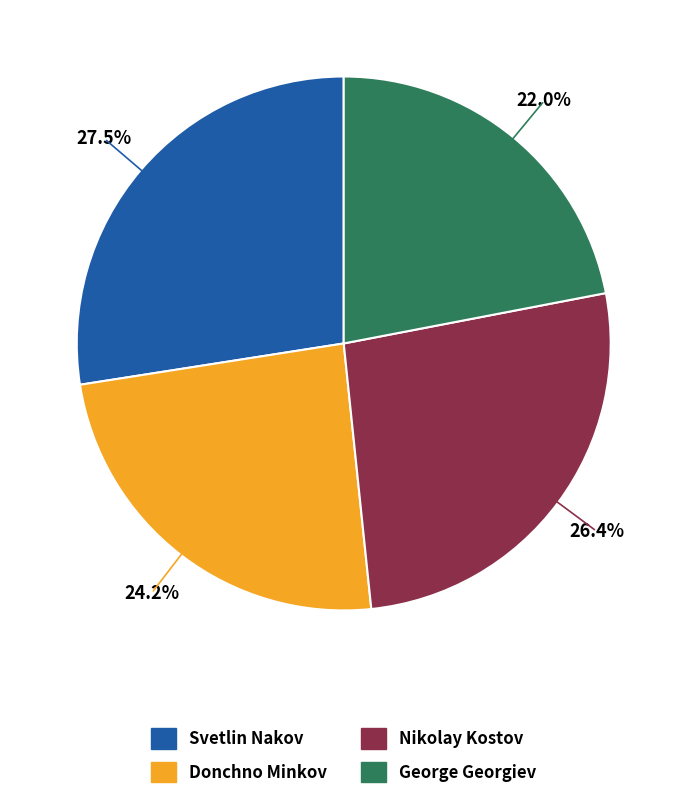

Rank the categories by value from highest to lowest.

Svetlin Nakov, Nikolay Kostov, Donchno Minkov, George Georgiev